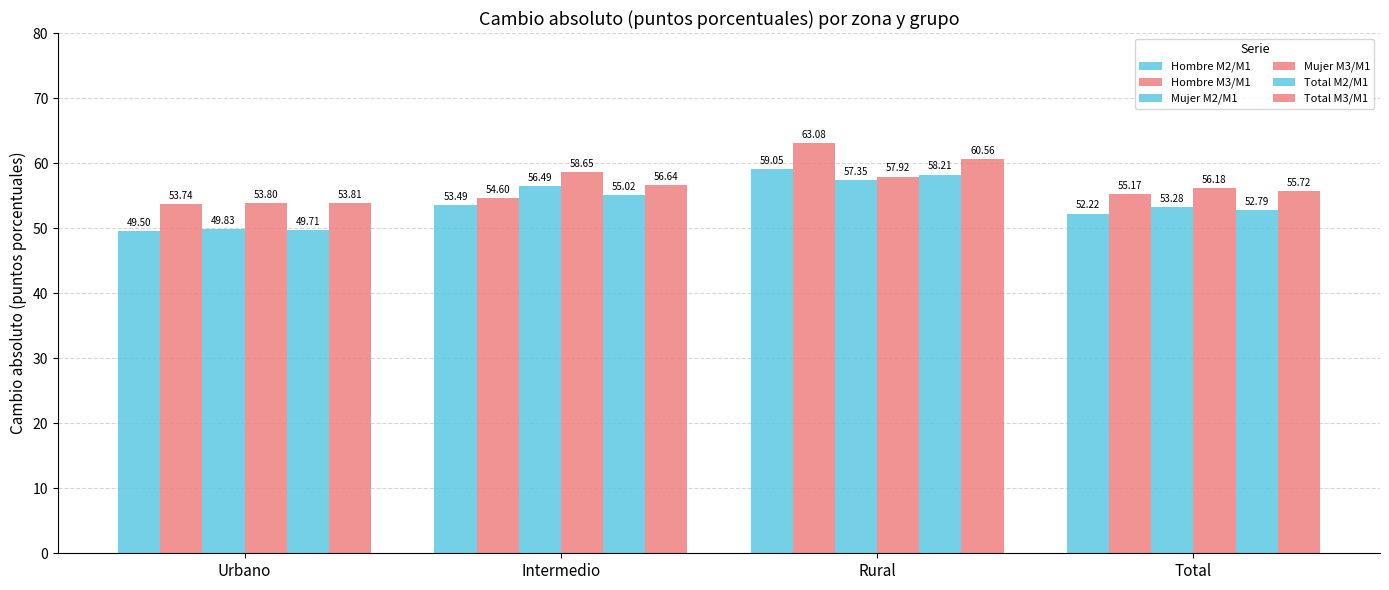

Between Total and Intermedio, which is larger?

Intermedio